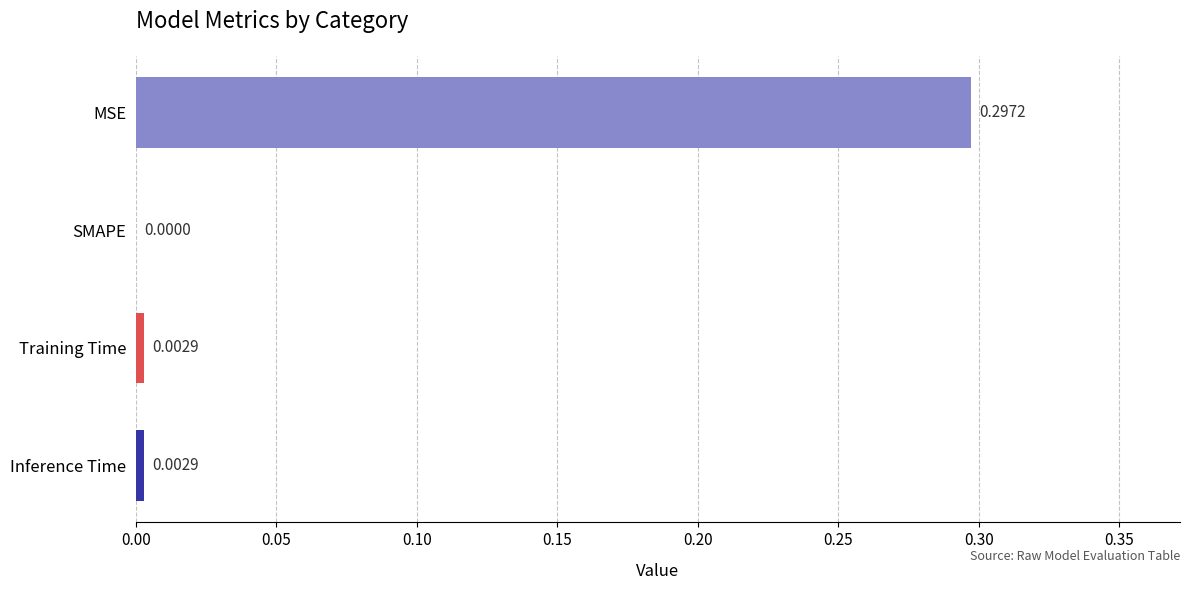

At which label is the value closest to 0?

SMAPE